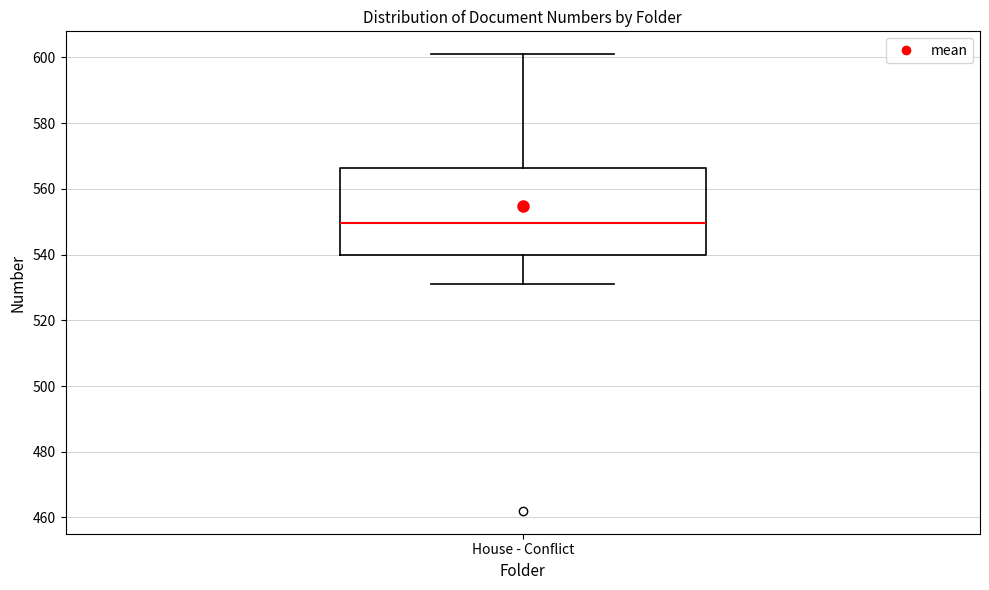

Transcribe this box plot: give where the median line is, the range the box spans, and where the two whiskers end, as read against the y-axis. The values are not printed on the chart, so give them approximately, as read against the axis.

median 550, box 540 to 566, whiskers 532 to 602